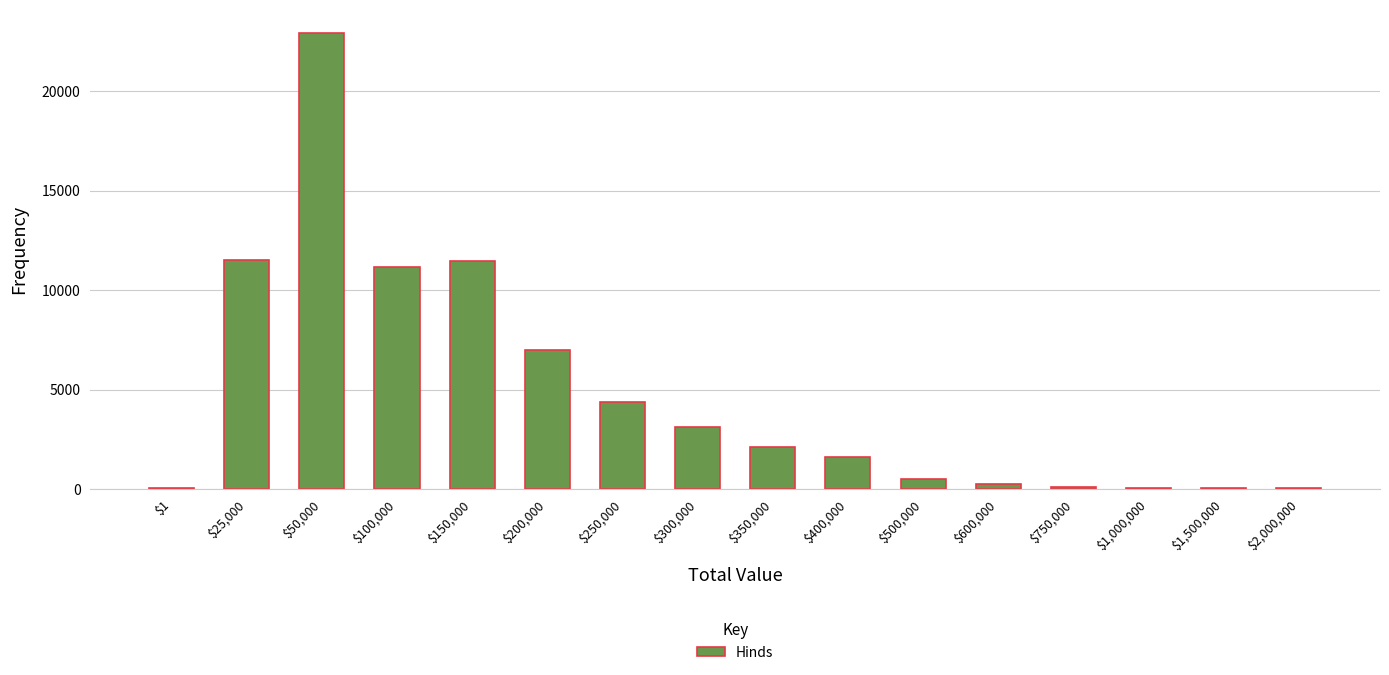

The chart shows a value of 2519 at $400,000. True or false?

False